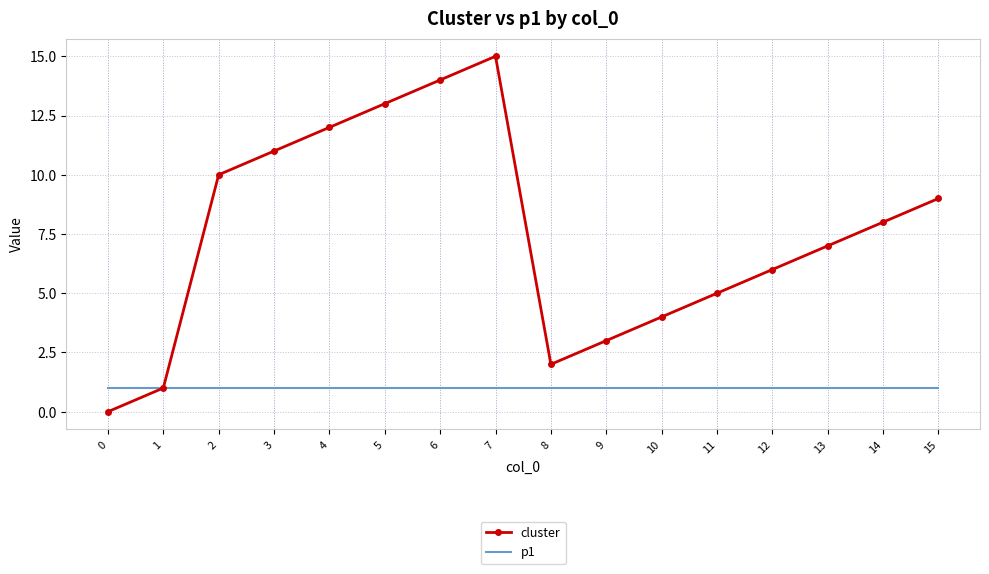

At which category is the sum across all series the highest?

7